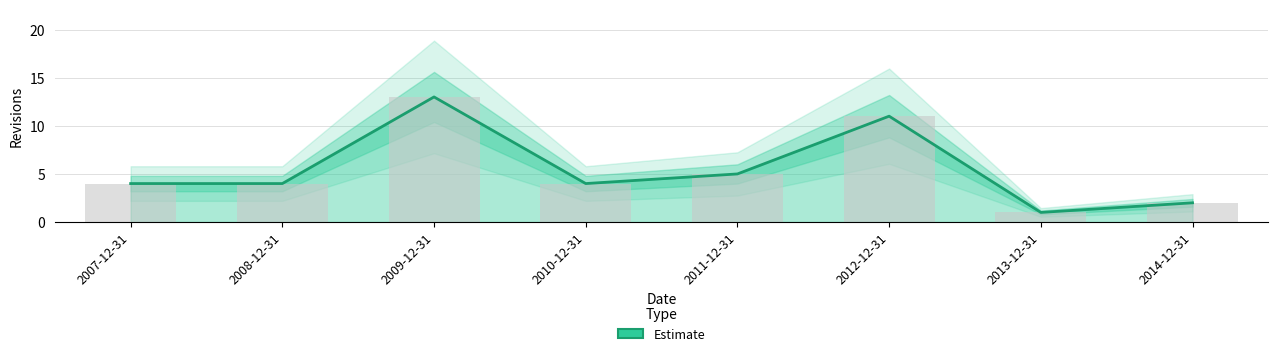

At which label does the data first exceed 4?

2009-12-31